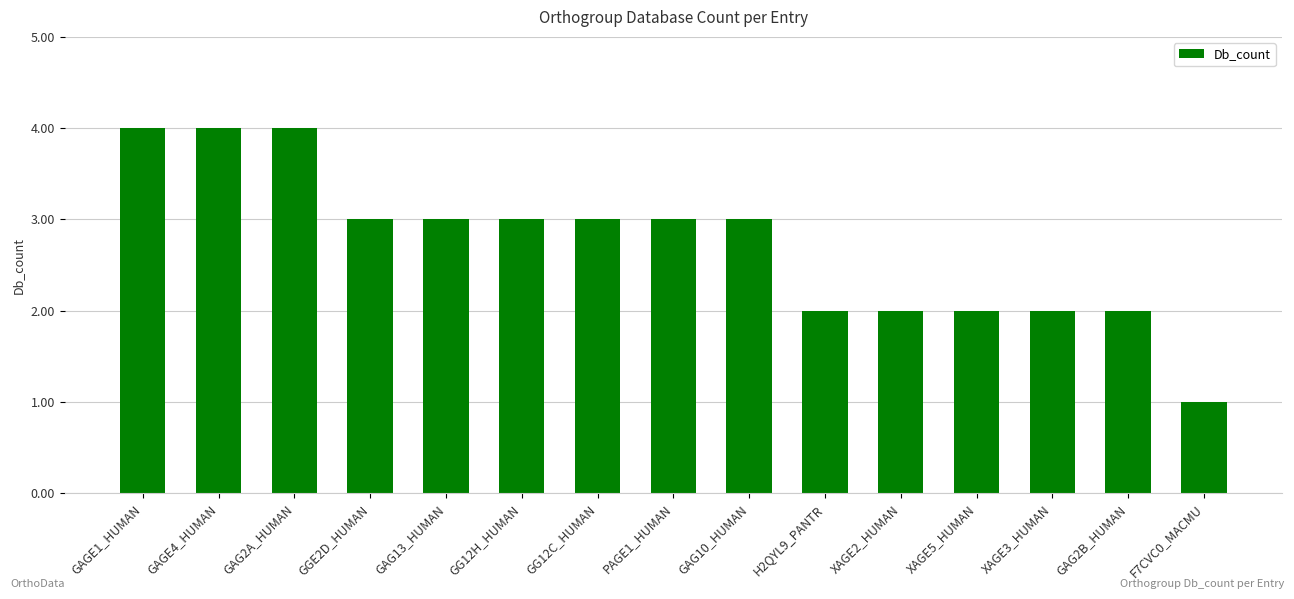

What is the value of the 2nd bar from the left?

4